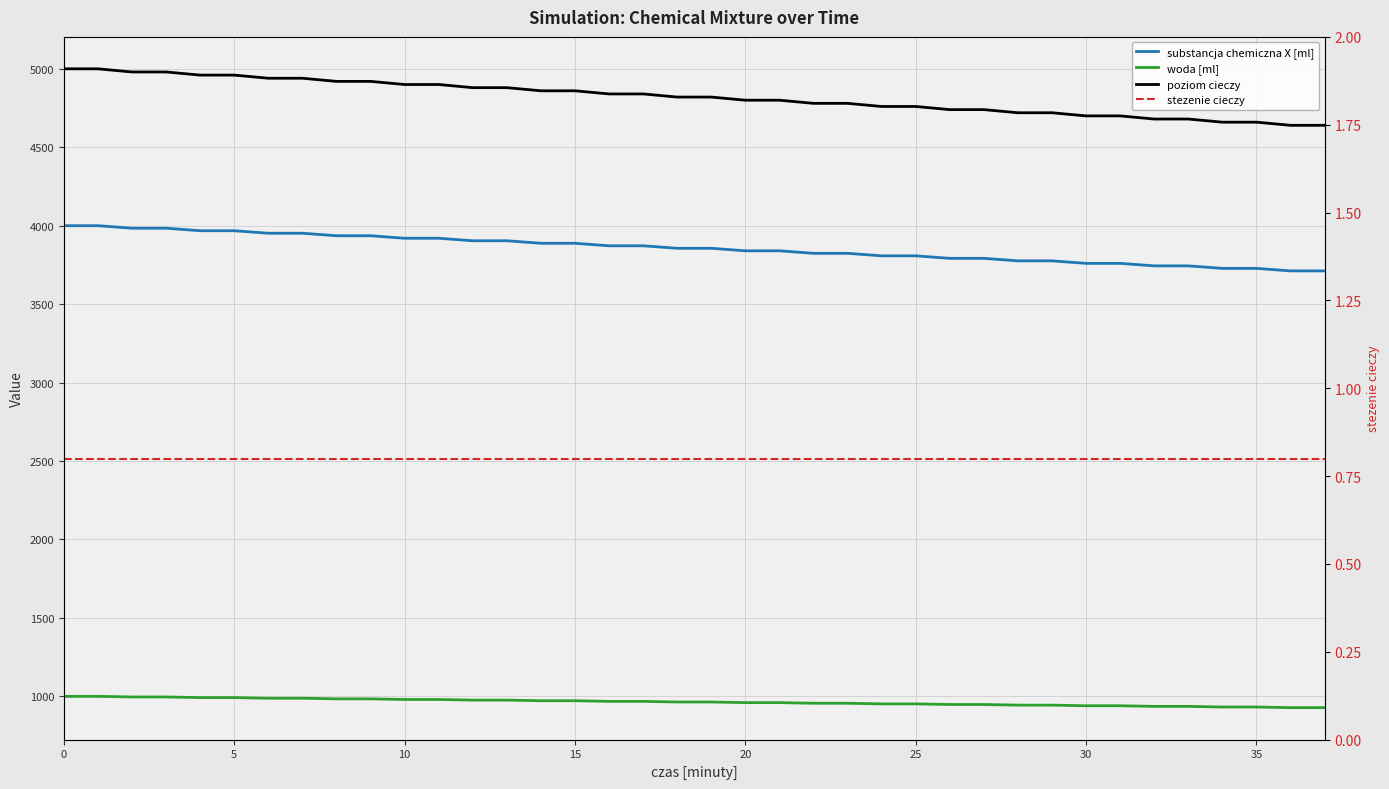

What is the approximate value of stezenie cieczy at 30?

0.8